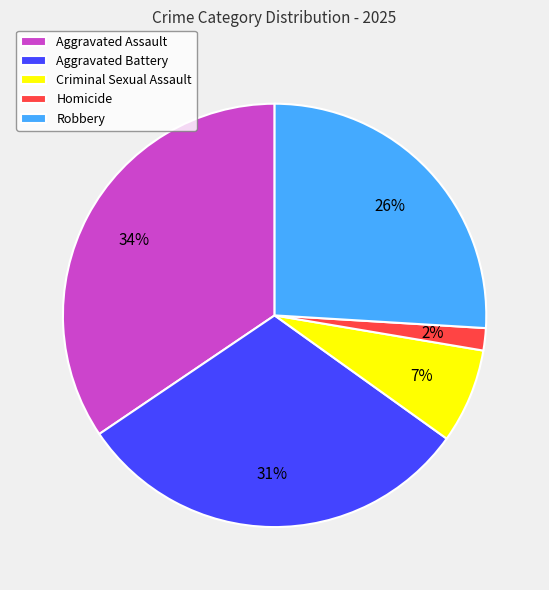

Is it true that Criminal Sexual Assault is 1% of the pie?

False